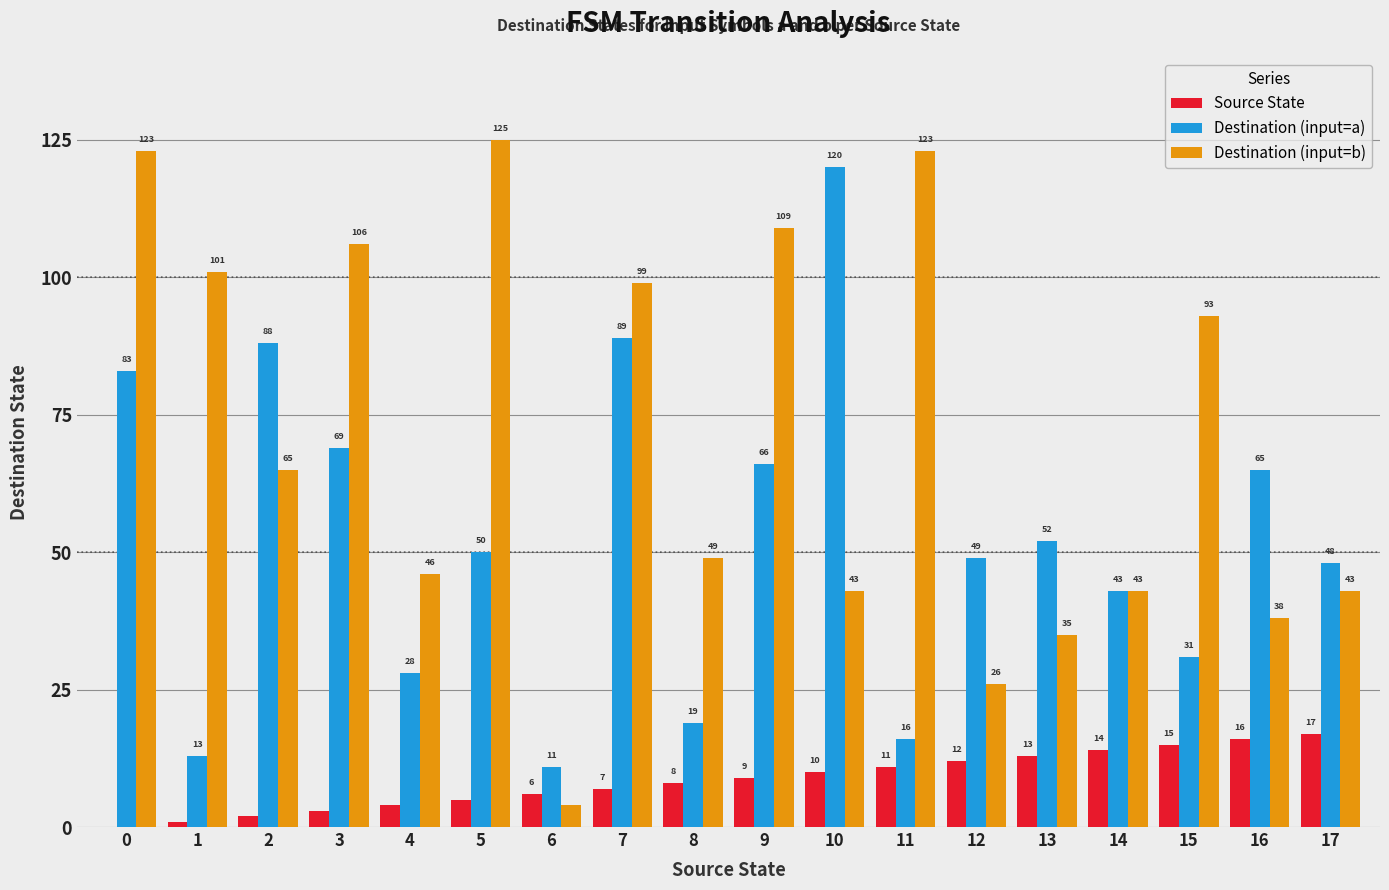

What is the total value across all series at 3?

178